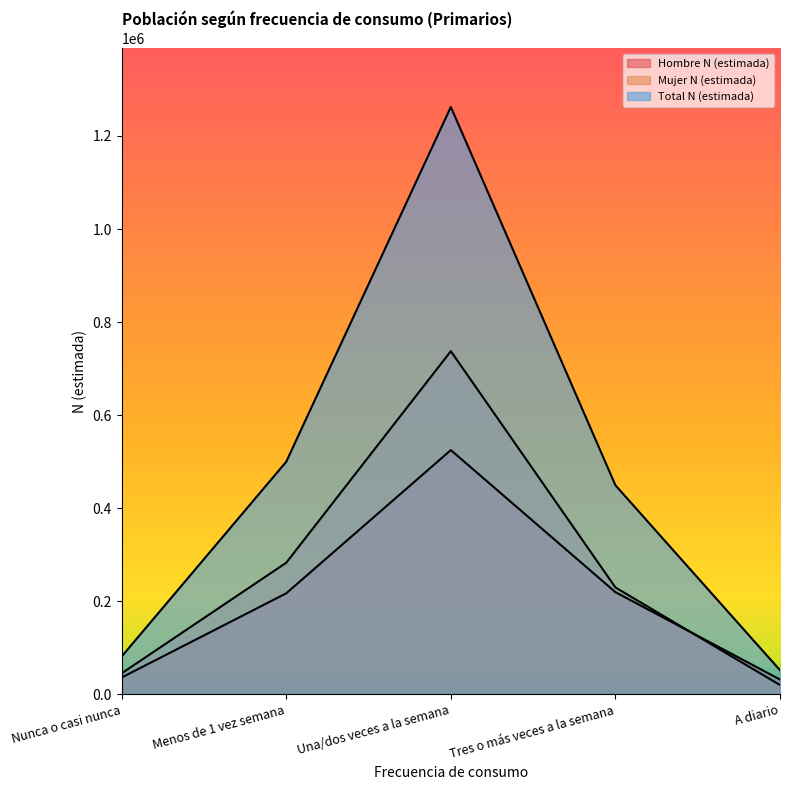

In Total N (estimada), how many points are higher than both neighbors (excluding endpoints)?

1